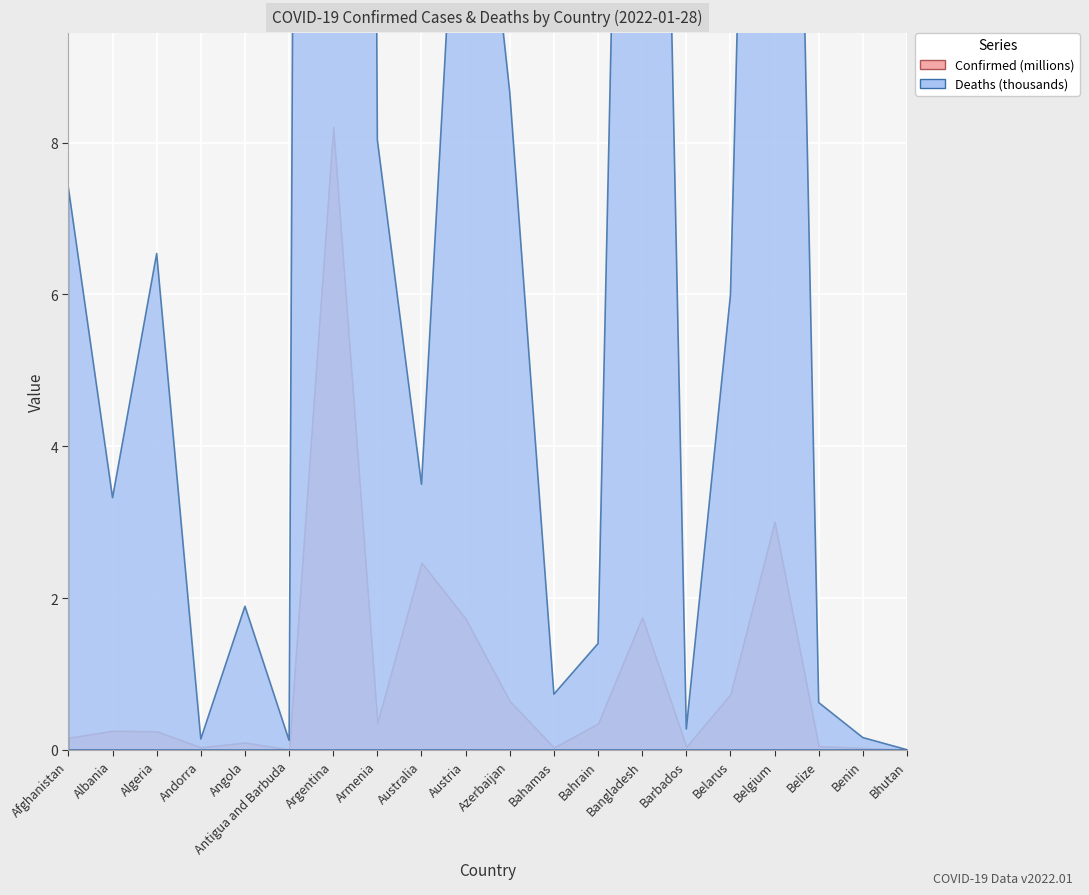

What value does the Deaths series have at Antigua and Barbuda, to the nearest 10?

130